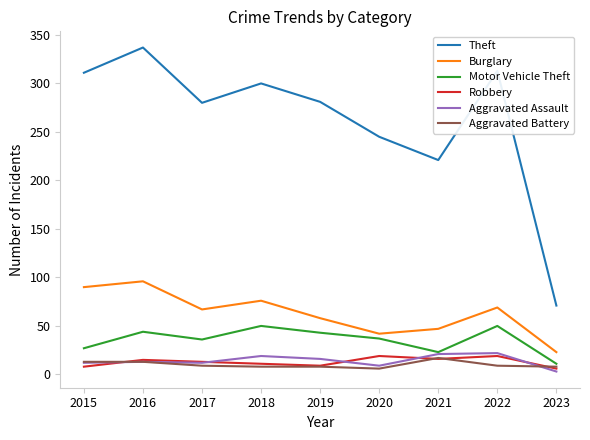

Where does the Robbery series first go above 13?

2016